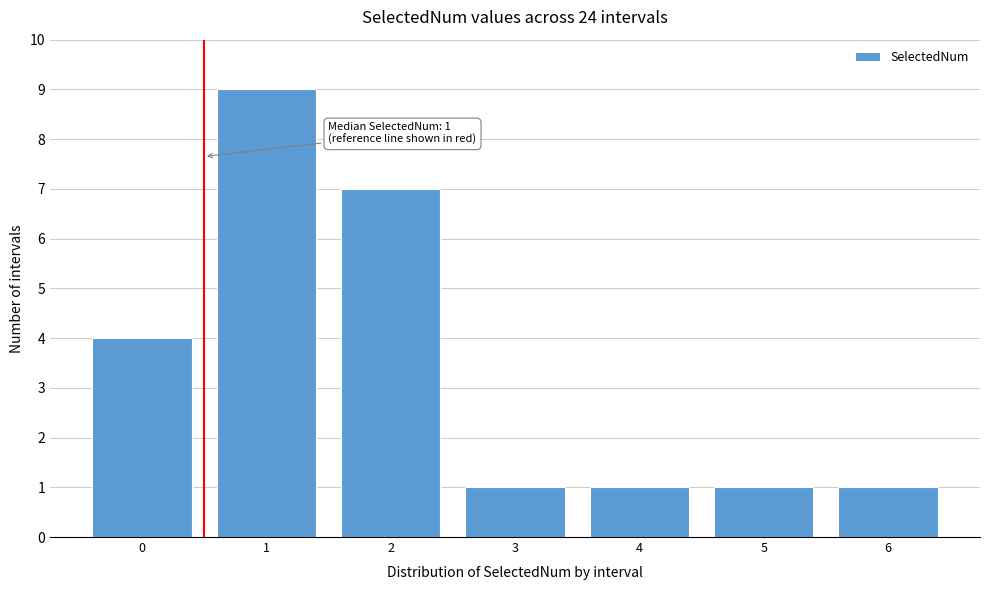

Reading left to right, what are all the values shown in this chart?

4	9	7	1	1	1	1